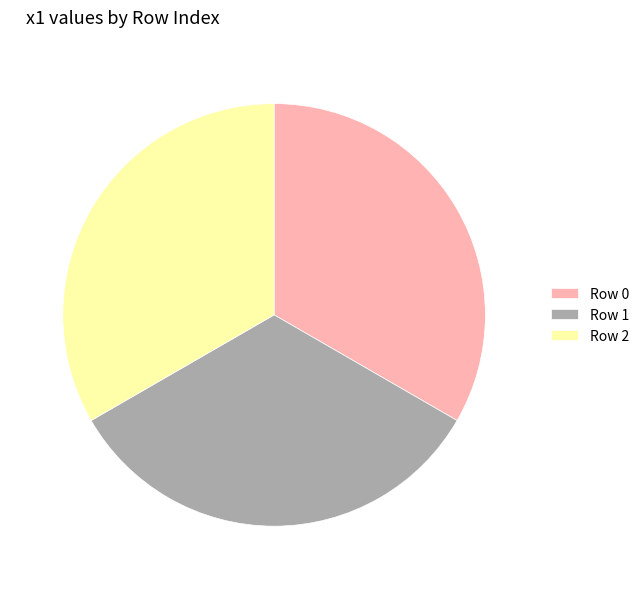

Combined, do Row 0 and Row 2 account for over 50%?

Yes